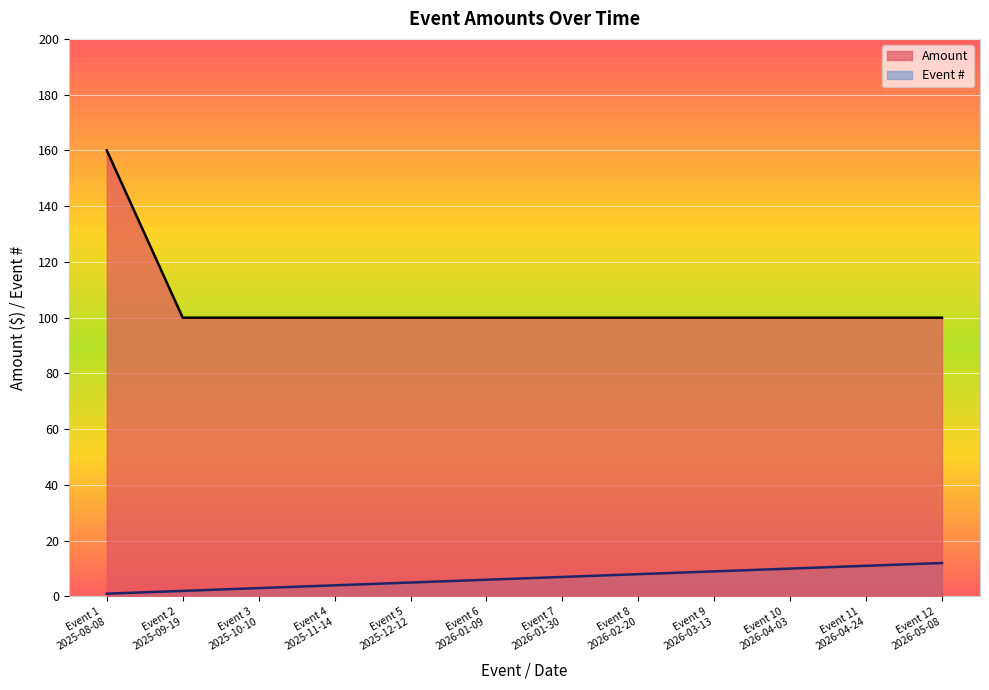

What is the average value of the Amount series?

105